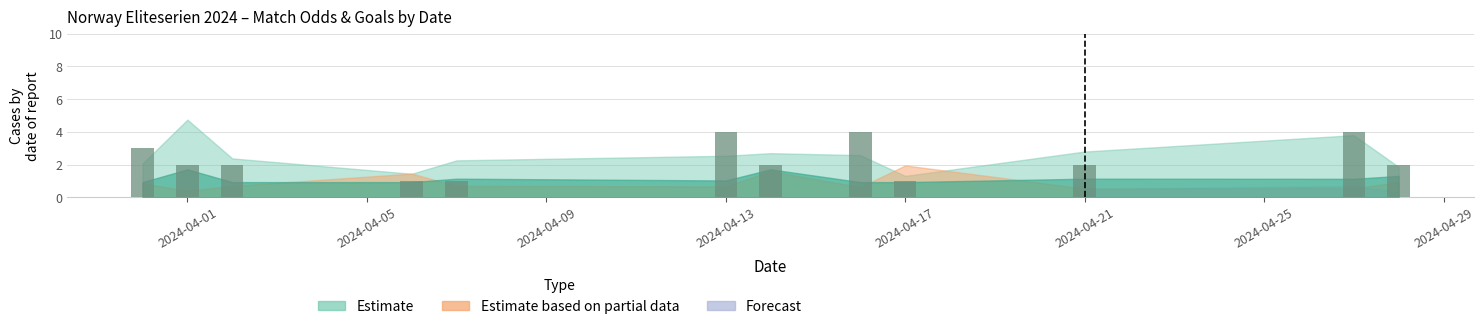

What is the difference between the maximum and minimum values?

3